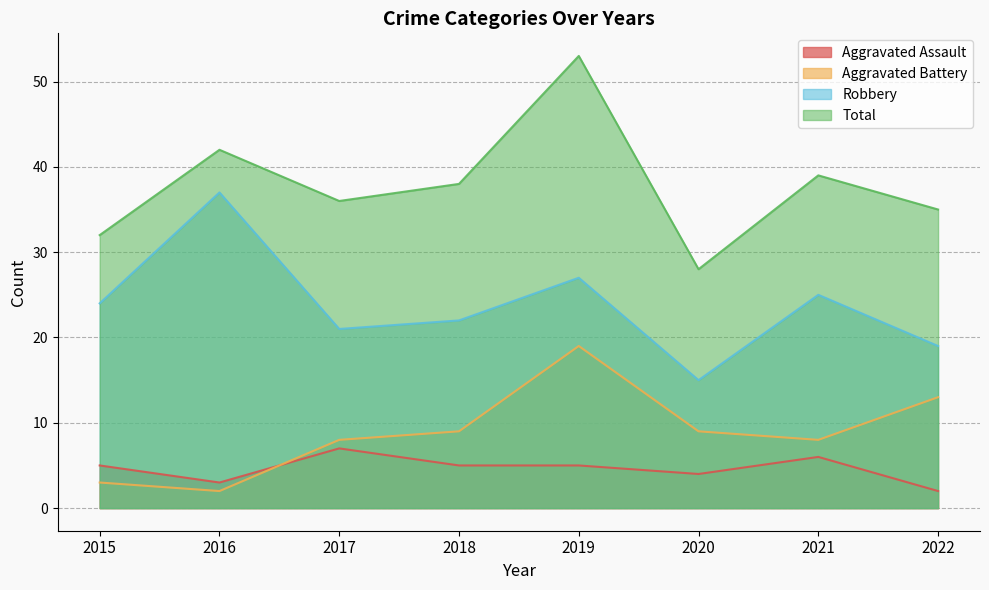

What is the minimum value shown in the chart?

2